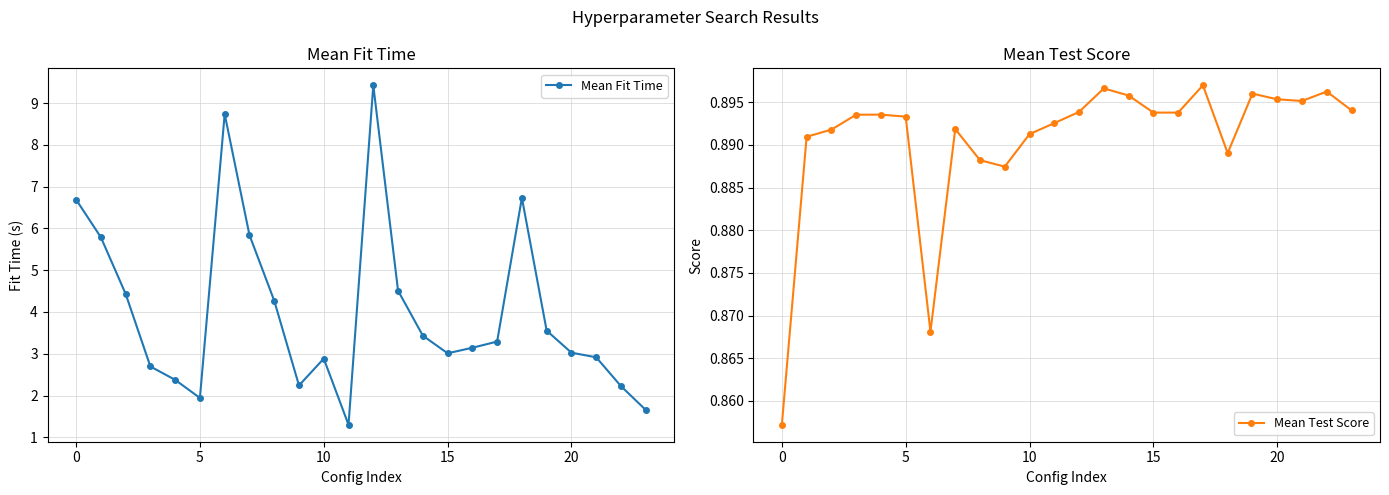

At how many categories does at least one series exceed 7?

2